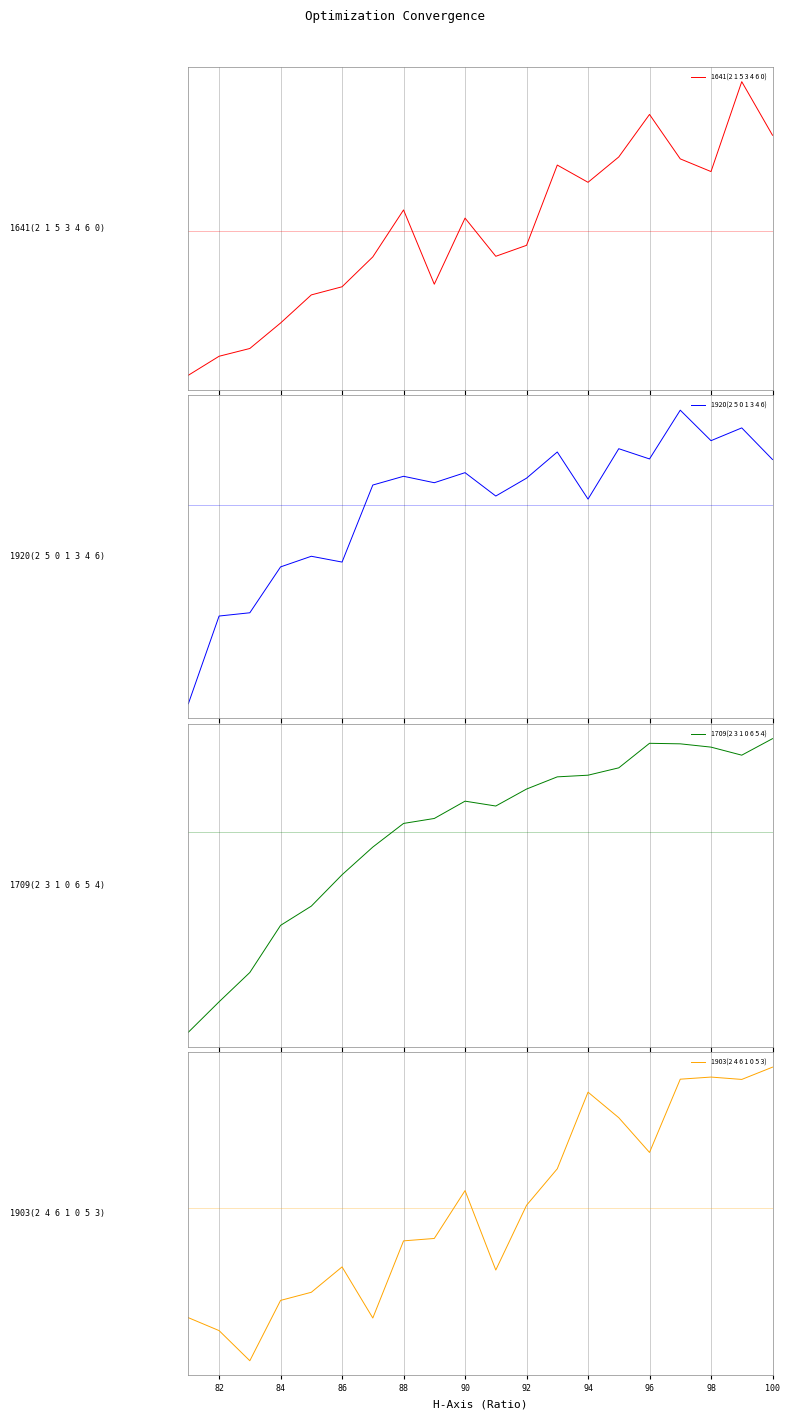

What is the difference between the second highest and second lowest values in the 1641(2 1 5 3 4 6 0) series?

0.9